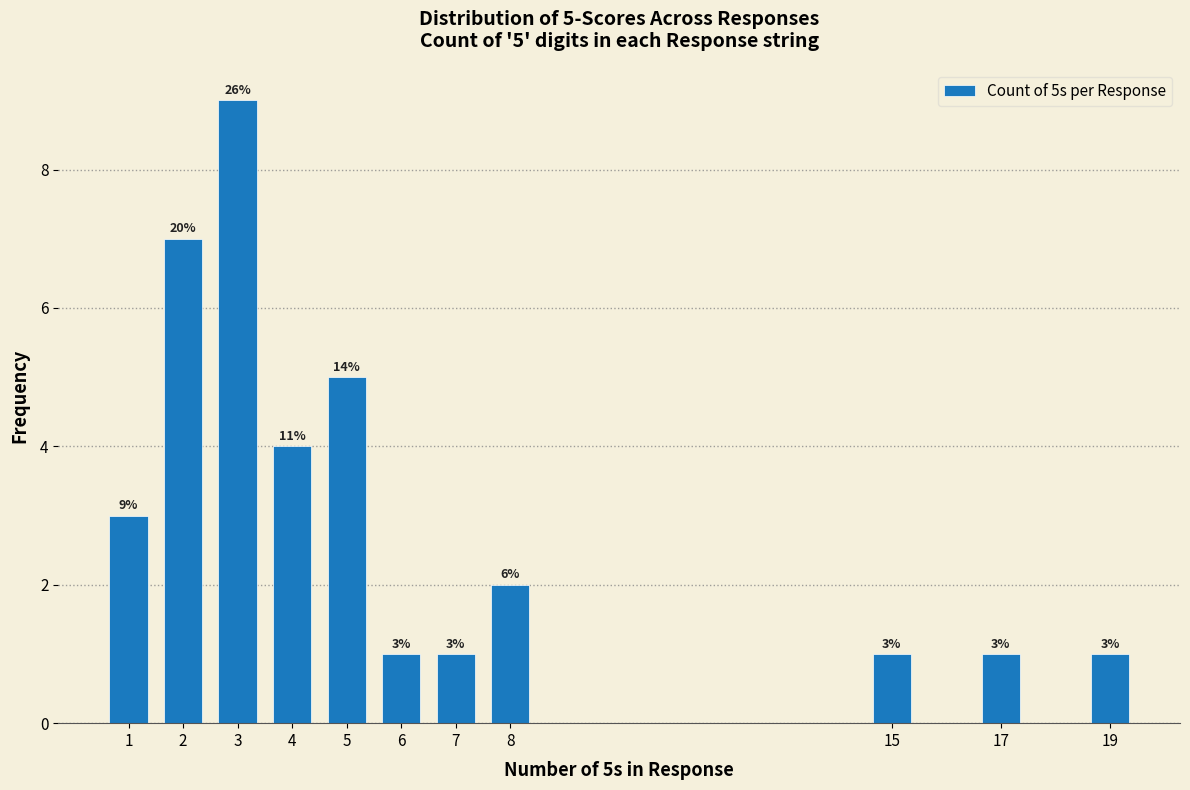

Reading left to right, list all the values displayed in this chart.

3	7	9	4	5	1	1	2	1	1	1